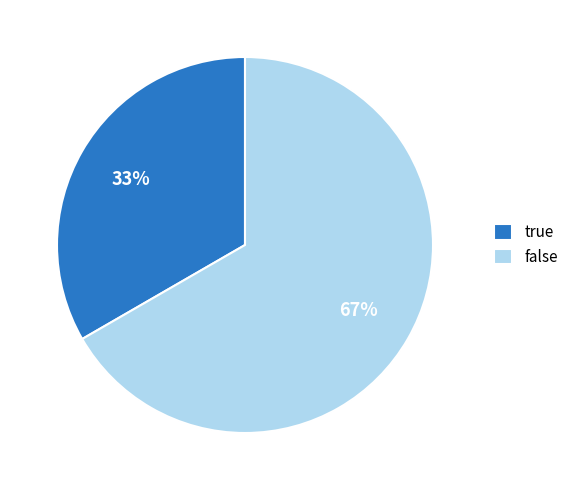

How many slices are in this pie chart?

2